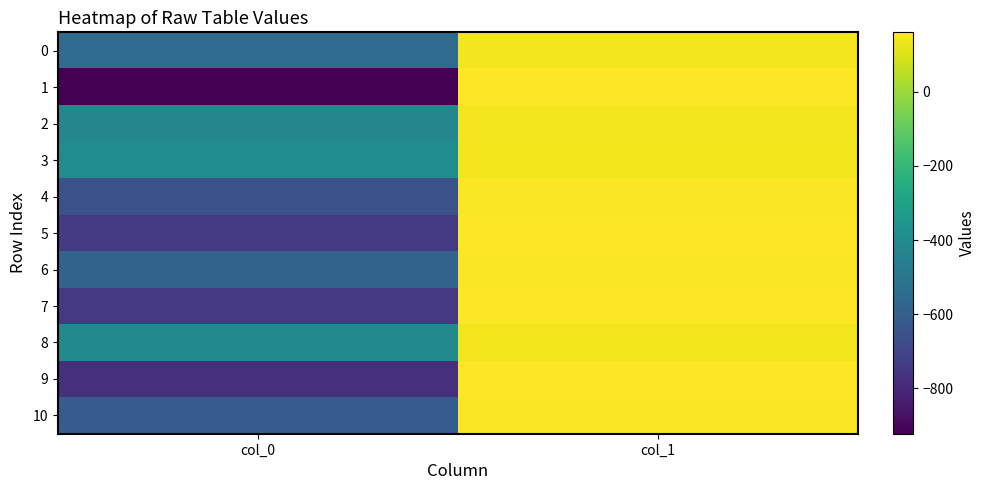

Rank the series at col_0 from lowest to highest value.

1, 9, 7, 5, 4, 10, 6, 0, 2, 8, 3